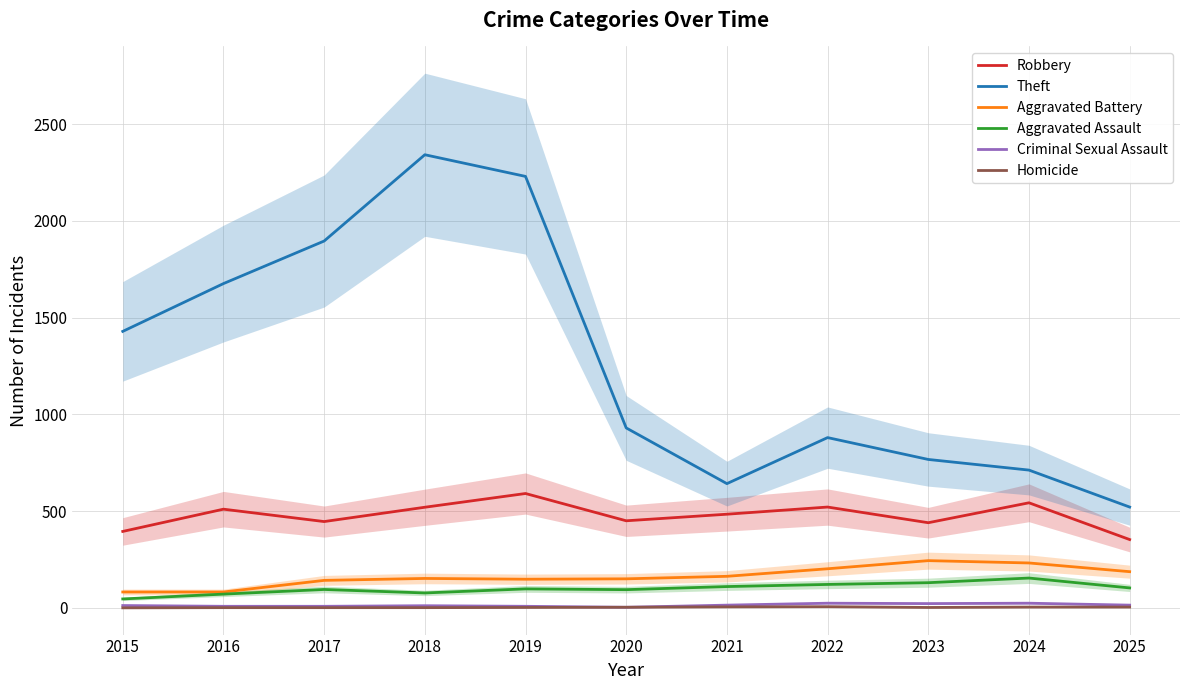

Rank the series at 2017 from lowest to highest value.

Homicide, Criminal Sexual Assault, Aggravated Assault, Aggravated Battery, Robbery, Theft